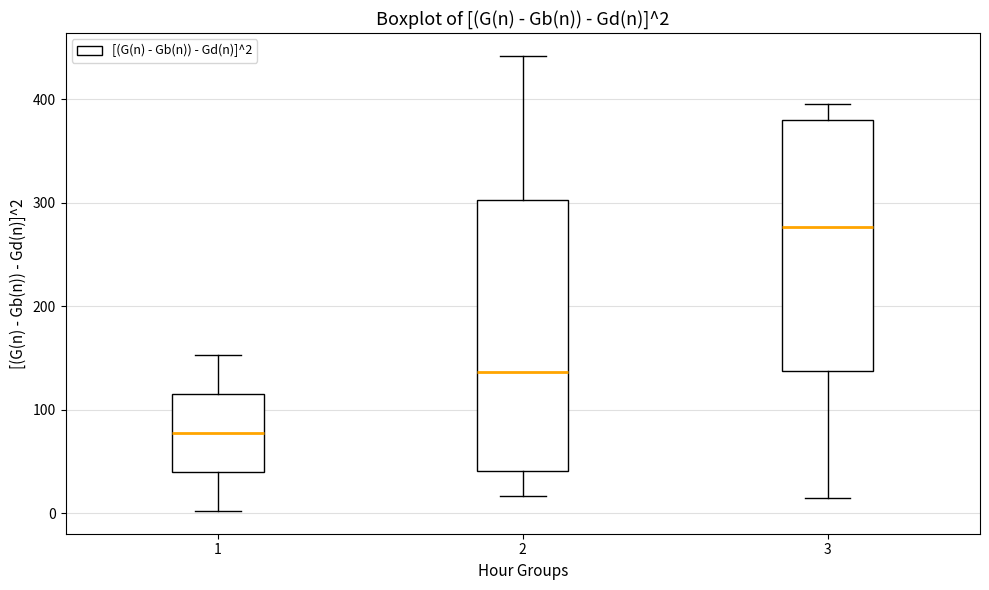

Which box has the lowest median line?

1